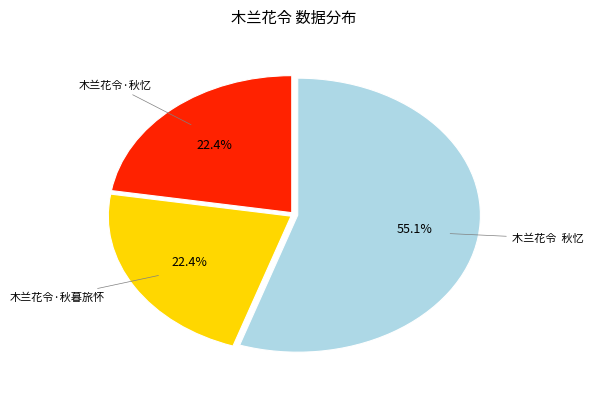

Is there a majority slice in this chart?

Yes